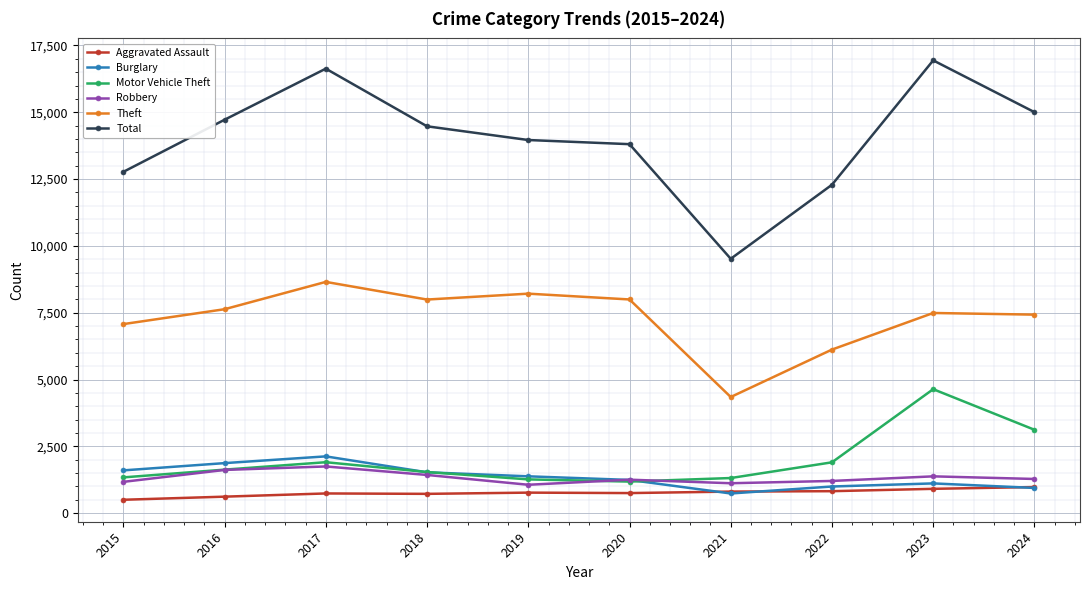

Does the chart display data point markers on the line(s)?

Yes